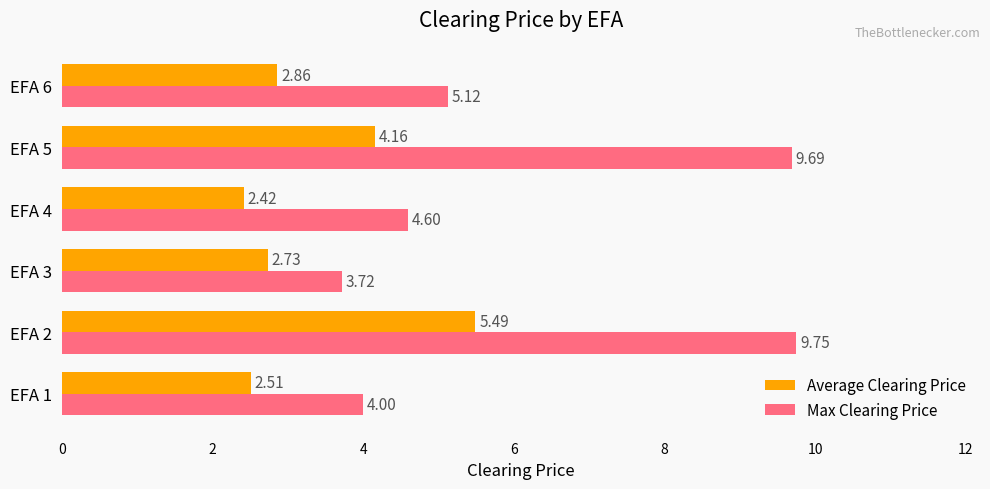

Where is Average Clearing Price nearest to the value 3?

EFA 6